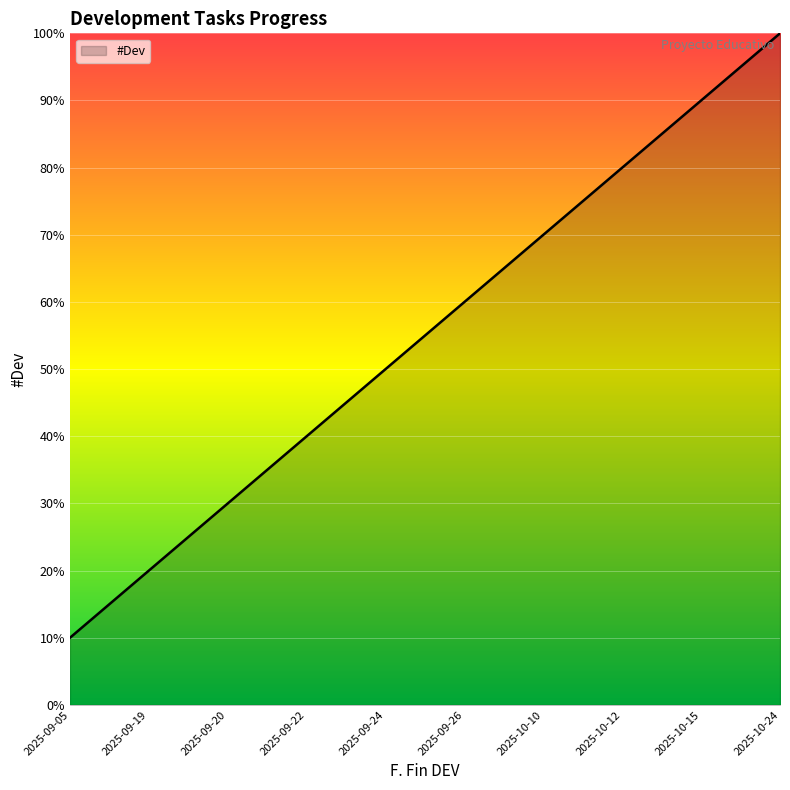

Which label corresponds to the smallest value in the chart?

2025-09-05